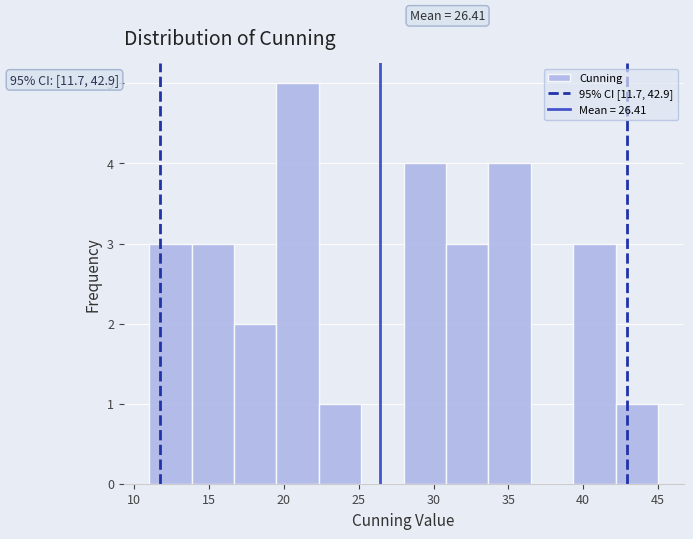

Over which range of the x-axis is the bar tallest?

19.5 to 22.5